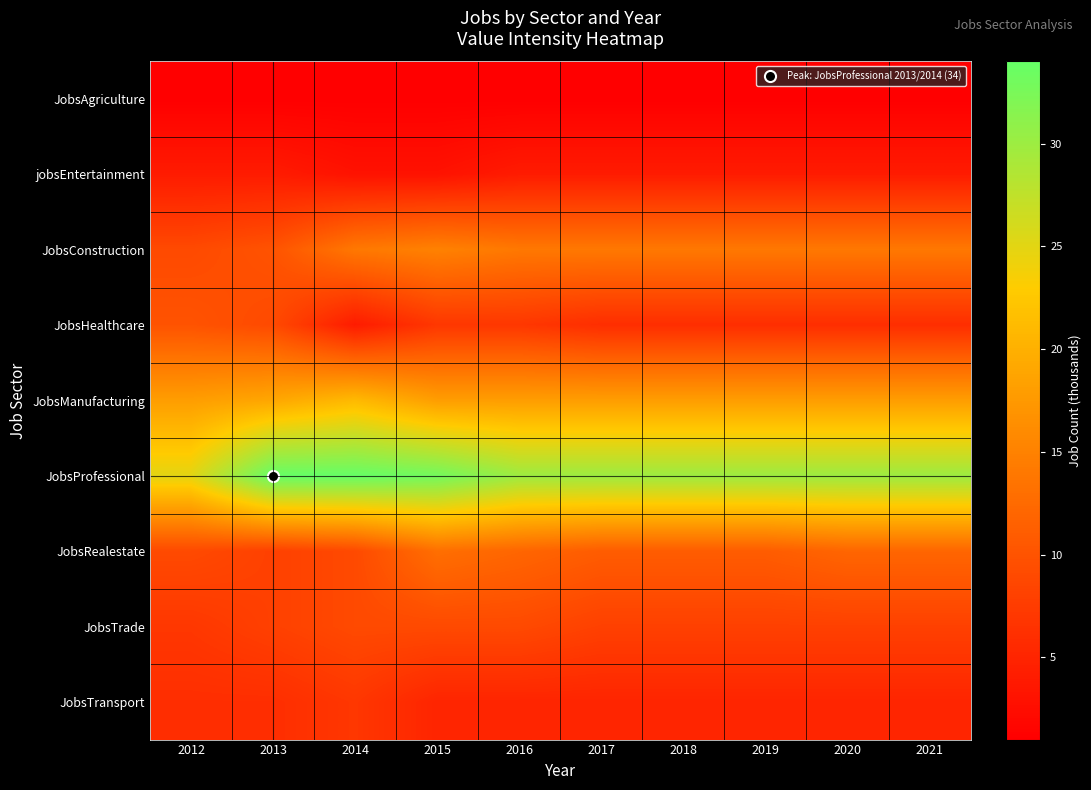

What is the total value across all series at 2018?

97